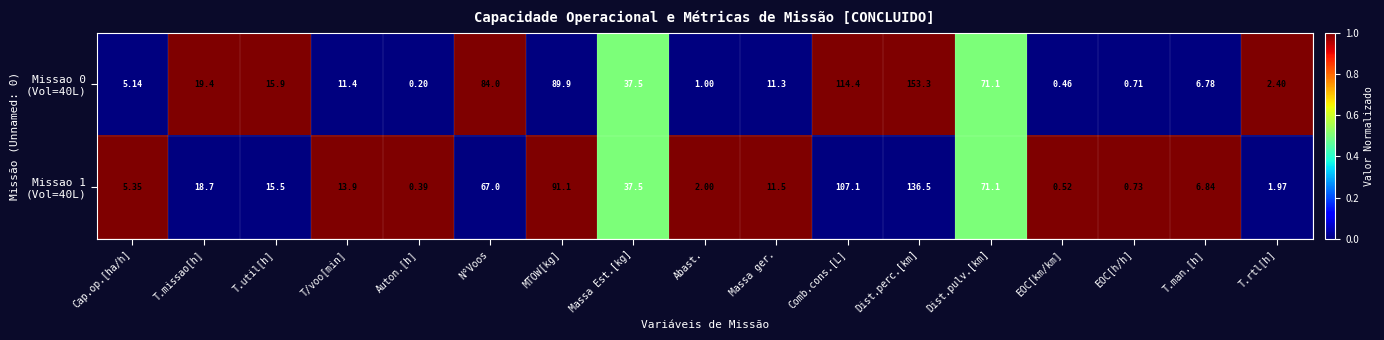

At which category is the sum across all series the highest?

Dist.perc.[km]